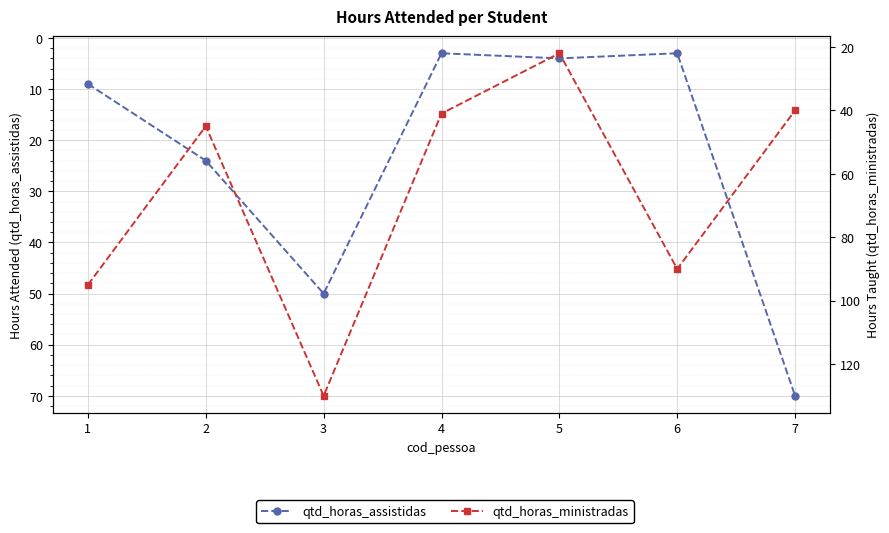

What is the difference between the qtd_horas_assistidas values at 4 and 7?

67